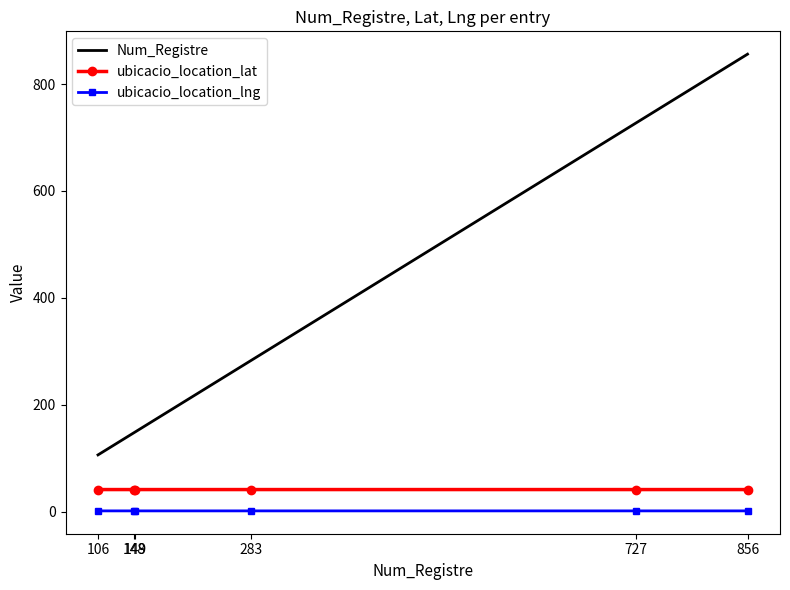

Rank the series at 148 from highest to lowest value.

Num_Registre, ubicacio_location_lat, ubicacio_location_lng